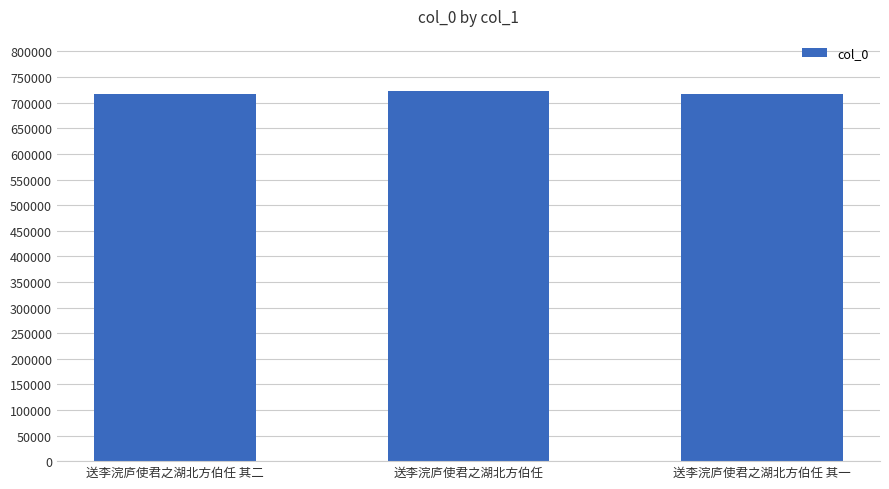

How many values are below 717331?

1